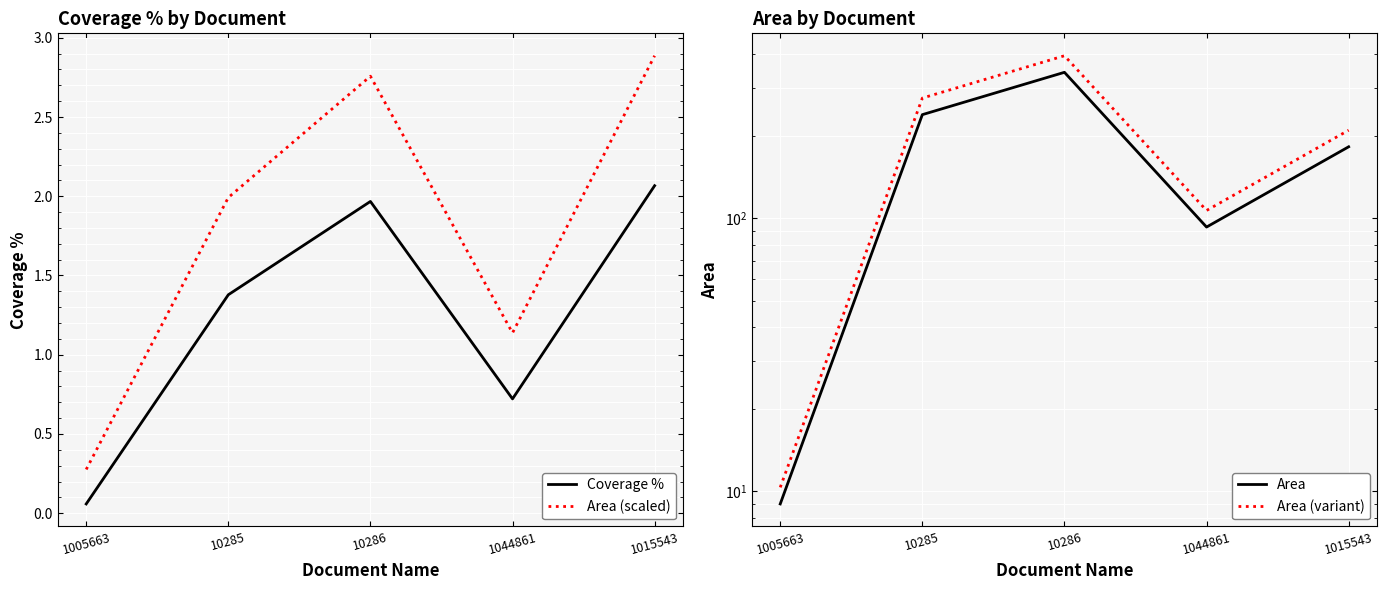

Is this an area chart (filled region under the line)?

No